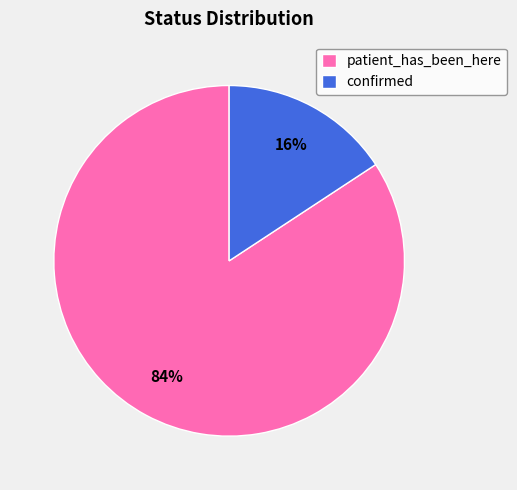

Which slice is the largest?

patient_has_been_here